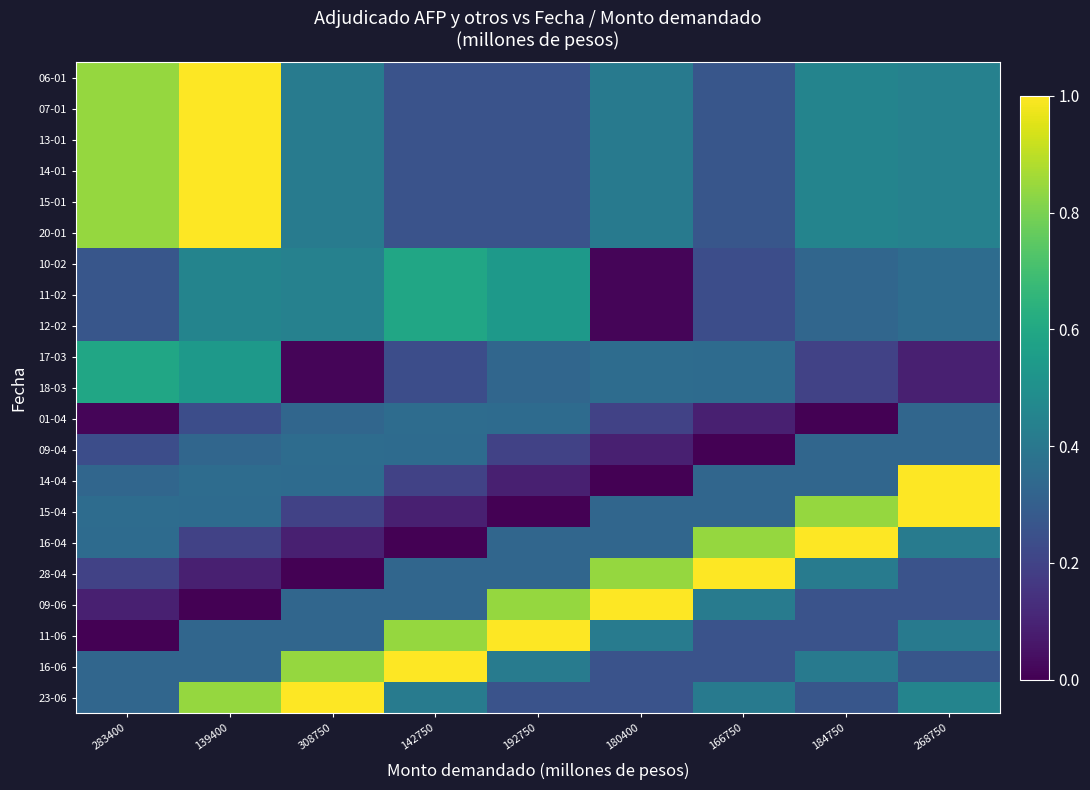

Reading right to left, what are all the values shown in this chart?

06-01: 268750=0.4	184750=0.5	166750=0.3	180400=0.4	192750=0.3	142750=0.3	308750=0.4	139400=1.0	283400=0.8
07-01: 268750=0.4	184750=0.5	166750=0.3	180400=0.4	192750=0.3	142750=0.3	308750=0.4	139400=1.0	283400=0.8
13-01: 268750=0.4	184750=0.5	166750=0.3	180400=0.4	192750=0.3	142750=0.3	308750=0.4	139400=1.0	283400=0.8
14-01: 268750=0.4	184750=0.5	166750=0.3	180400=0.4	192750=0.3	142750=0.3	308750=0.4	139400=1.0	283400=0.8
15-01: 268750=0.4	184750=0.5	166750=0.3	180400=0.4	192750=0.3	142750=0.3	308750=0.4	139400=1.0	283400=0.8
20-01: 268750=0.4	184750=0.5	166750=0.3	180400=0.4	192750=0.3	142750=0.3	308750=0.4	139400=1.0	283400=0.8
10-02: 268750=0.4	184750=0.3	166750=0.2	180400=0.0	192750=0.5	142750=0.6	308750=0.4	139400=0.5	283400=0.3
11-02: 268750=0.4	184750=0.3	166750=0.2	180400=0.0	192750=0.5	142750=0.6	308750=0.4	139400=0.5	283400=0.3
12-02: 268750=0.4	184750=0.3	166750=0.2	180400=0.0	192750=0.5	142750=0.6	308750=0.4	139400=0.5	283400=0.3
17-03: 268750=0.1	184750=0.2	166750=0.4	180400=0.4	192750=0.3	142750=0.2	308750=0.0	139400=0.5	283400=0.6
18-03: 268750=0.1	184750=0.2	166750=0.4	180400=0.4	192750=0.3	142750=0.2	308750=0.0	139400=0.5	283400=0.6
01-04: 268750=0.3	184750=0.0	166750=0.1	180400=0.2	192750=0.4	142750=0.4	308750=0.3	139400=0.2	283400=0.0
09-04: 268750=0.3	184750=0.3	166750=0.0	180400=0.1	192750=0.2	142750=0.4	308750=0.4	139400=0.3	283400=0.2
14-04: 268750=1.0	184750=0.3	166750=0.3	180400=0.0	192750=0.1	142750=0.2	308750=0.4	139400=0.4	283400=0.3
15-04: 268750=1.0	184750=0.8	166750=0.3	180400=0.3	192750=0.0	142750=0.1	308750=0.2	139400=0.4	283400=0.4
16-04: 268750=0.4	184750=1.0	166750=0.8	180400=0.3	192750=0.3	142750=0.0	308750=0.1	139400=0.2	283400=0.4
28-04: 268750=0.3	184750=0.4	166750=1.0	180400=0.8	192750=0.3	142750=0.3	308750=0.0	139400=0.1	283400=0.2
09-06: 268750=0.3	184750=0.3	166750=0.4	180400=1.0	192750=0.8	142750=0.3	308750=0.3	139400=0.0	283400=0.1
11-06: 268750=0.4	184750=0.3	166750=0.3	180400=0.4	192750=1.0	142750=0.8	308750=0.3	139400=0.3	283400=0.0
16-06: 268750=0.3	184750=0.4	166750=0.3	180400=0.3	192750=0.4	142750=1.0	308750=0.8	139400=0.3	283400=0.3
23-06: 268750=0.5	184750=0.3	166750=0.4	180400=0.3	192750=0.3	142750=0.4	308750=1.0	139400=0.8	283400=0.3